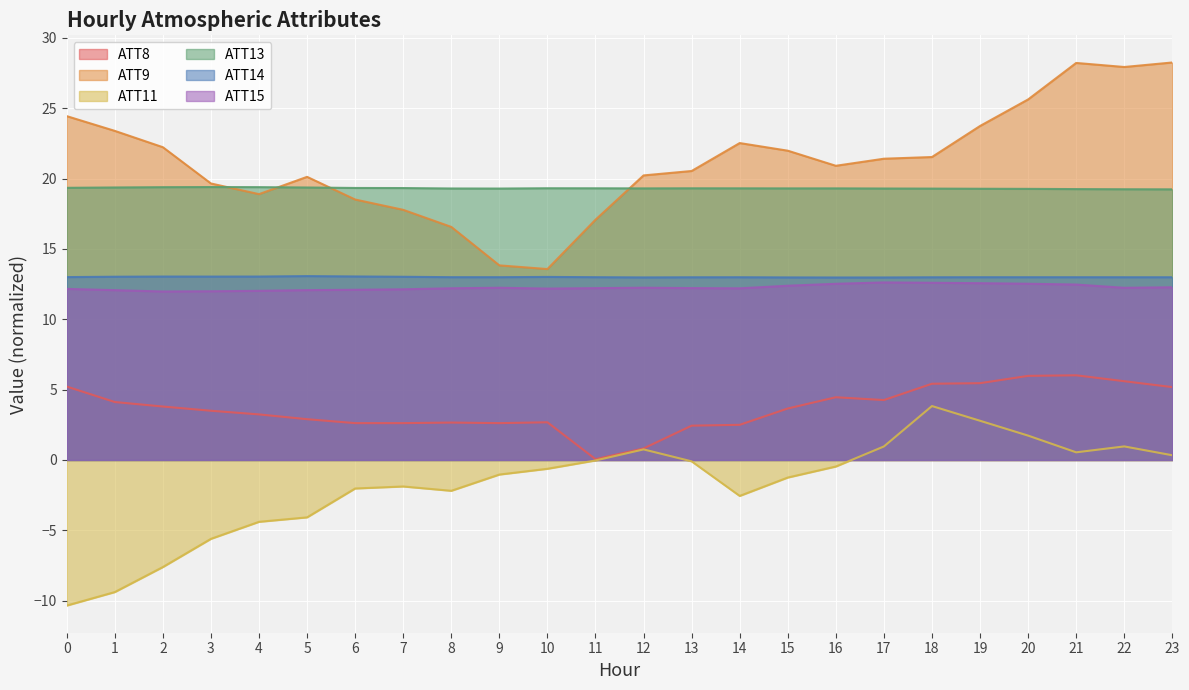

What is the value of the ATT15 point at the 10th from the left?

12.2